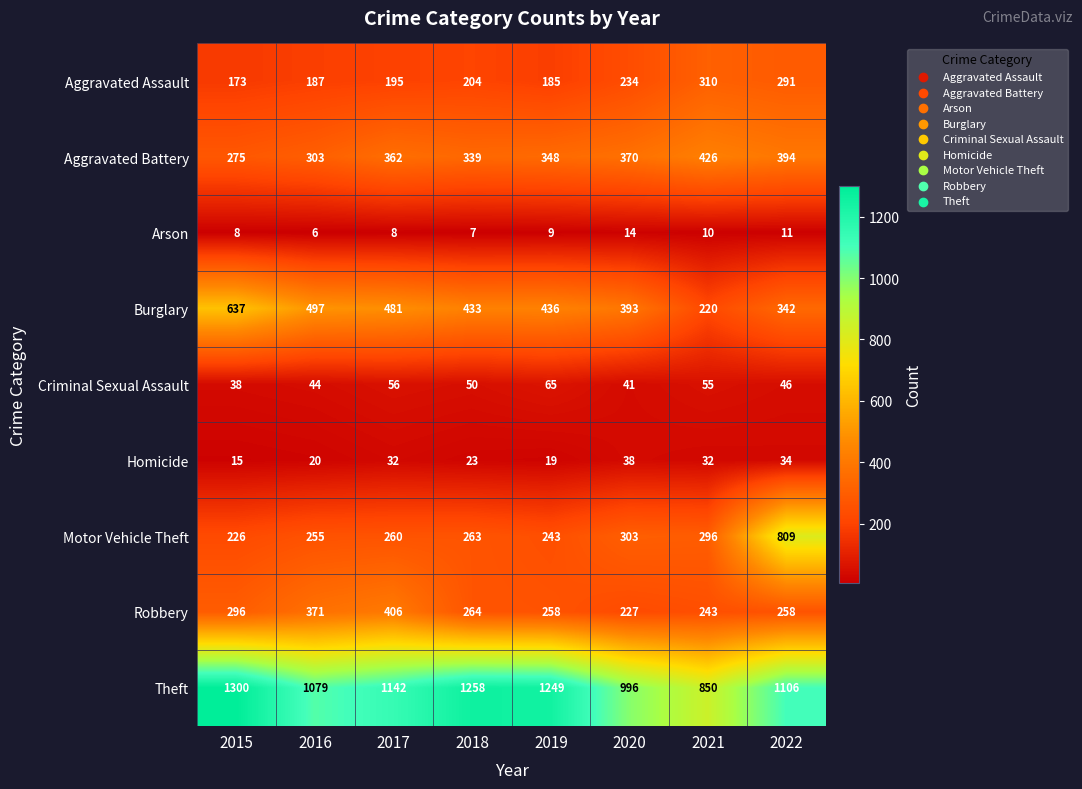

What is the total value across all series at 2018?

2841